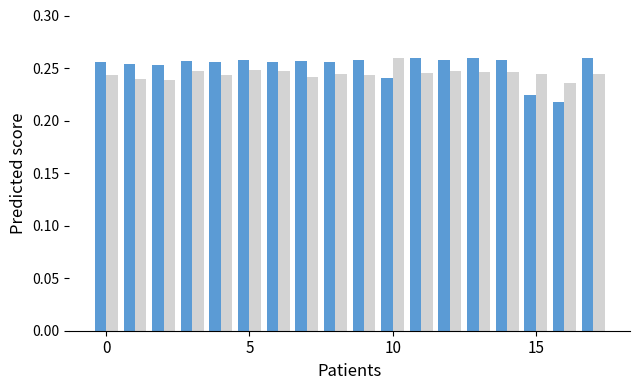

Are the bars grouped side by side (vs. stacked)?

Yes